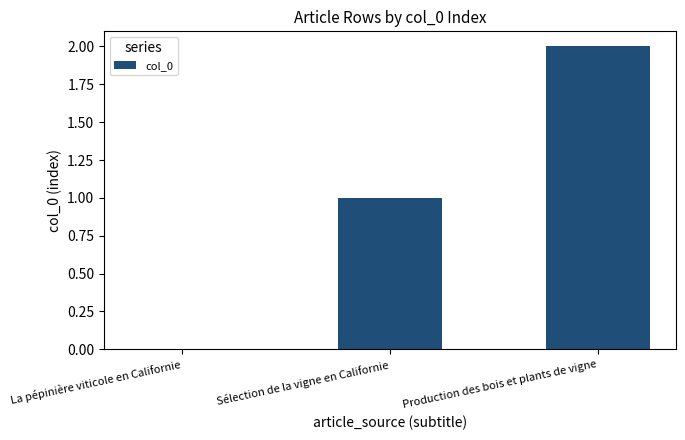

What is the change in value from La pépinière viticole en Californie to Sélection de la vigne en Californie?

+1